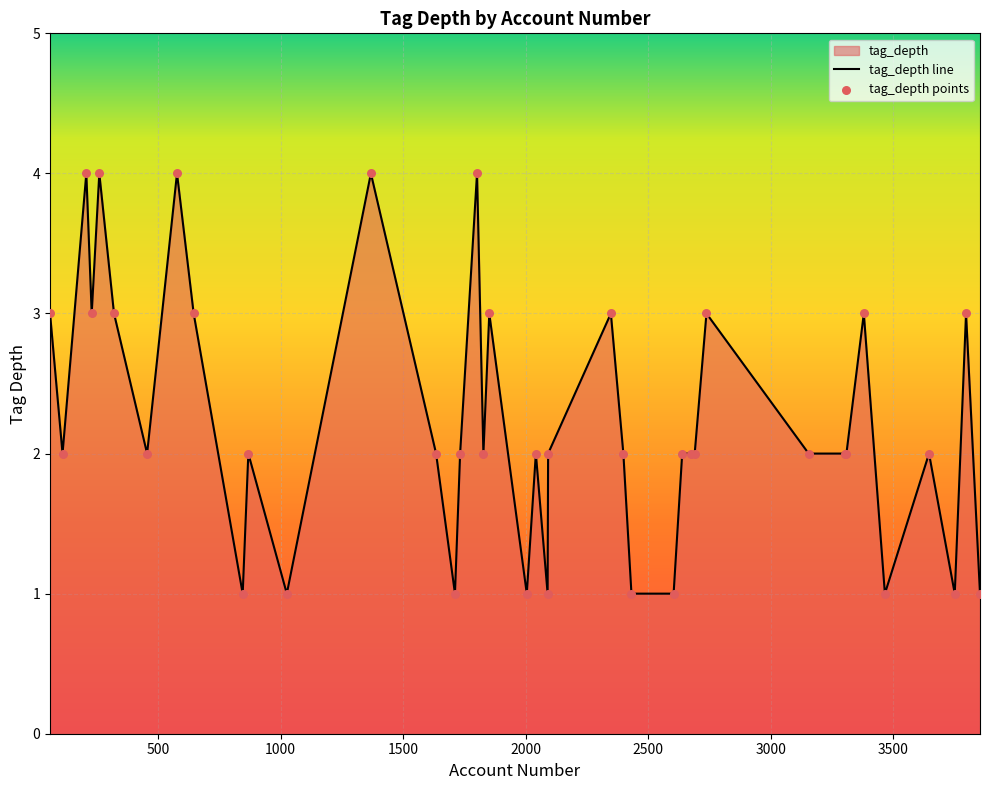

What is the change in value from 2089 to 2091?

+1